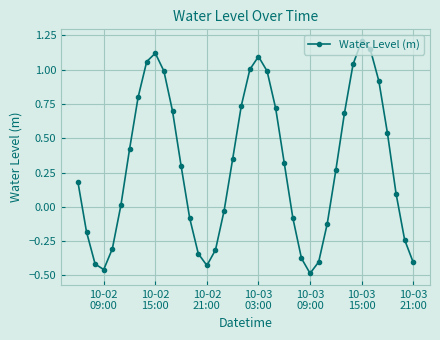

How many interior local peaks (higher than both neighbors) does the data have?

3